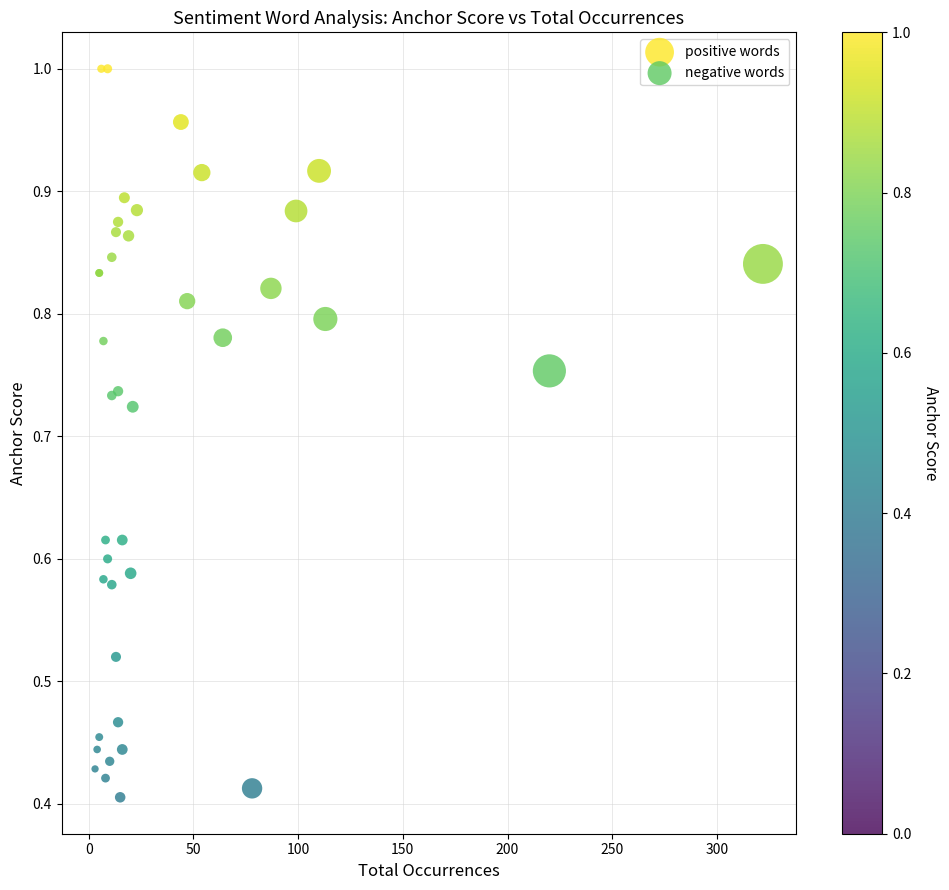

Which series reaches the maximum Y coordinate?

positive words